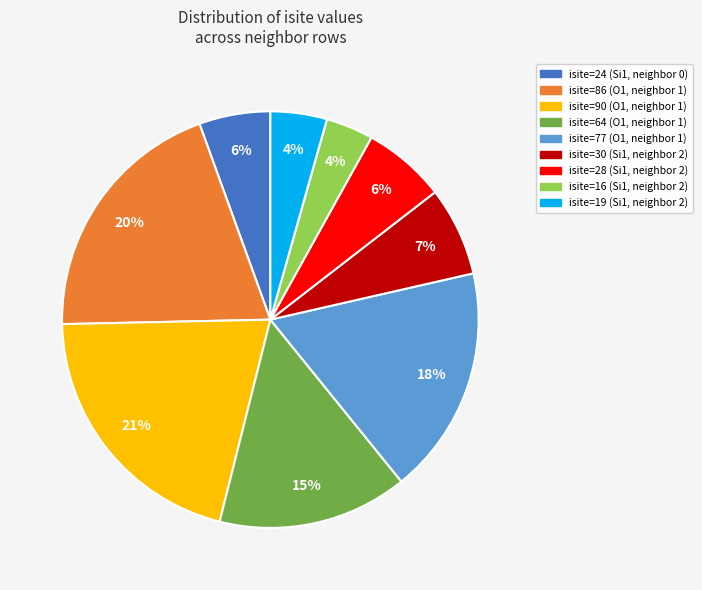

To the nearest percent, what is the difference between the largest and smallest slice percentages?

17%